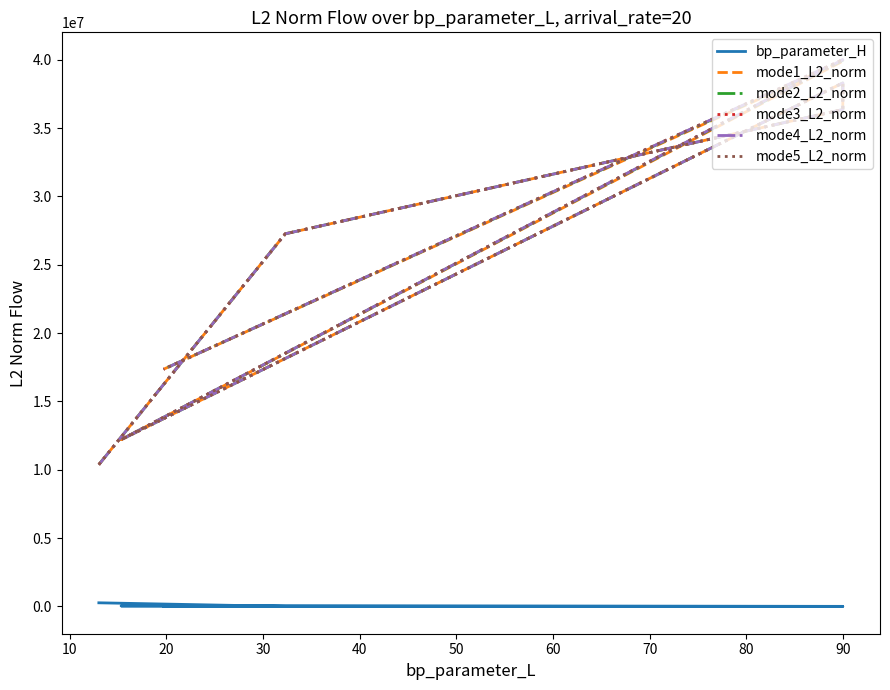

True or false: bp_parameter_H has more than 1 interior local peaks.

False